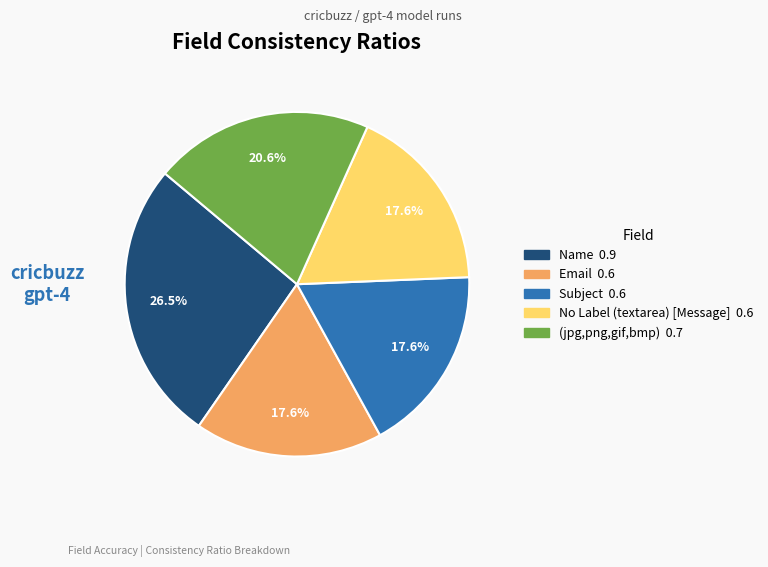

The No Label (textarea) [Message] slice represents 8% of the pie. True or false?

False